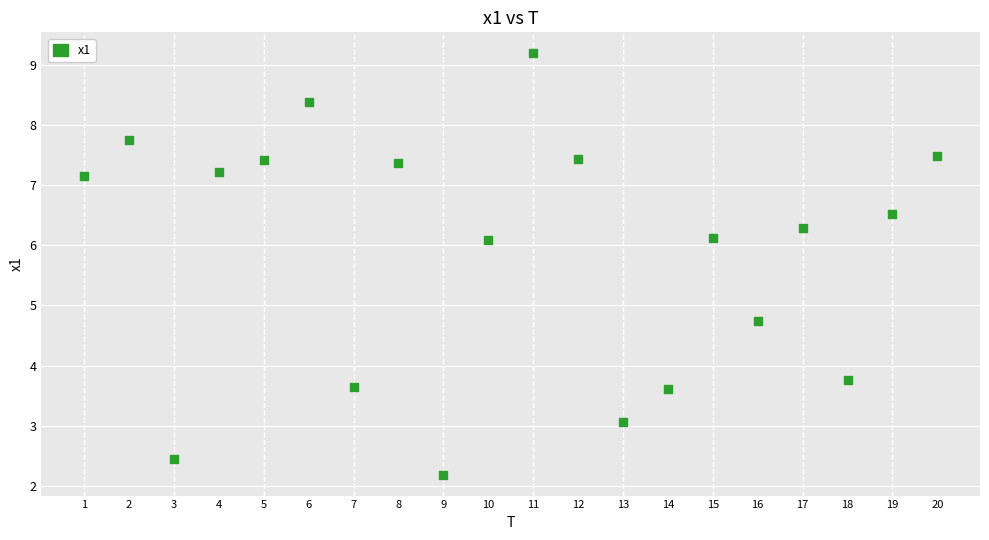

What Y value in the scatter plot is closest to 5?

4.7